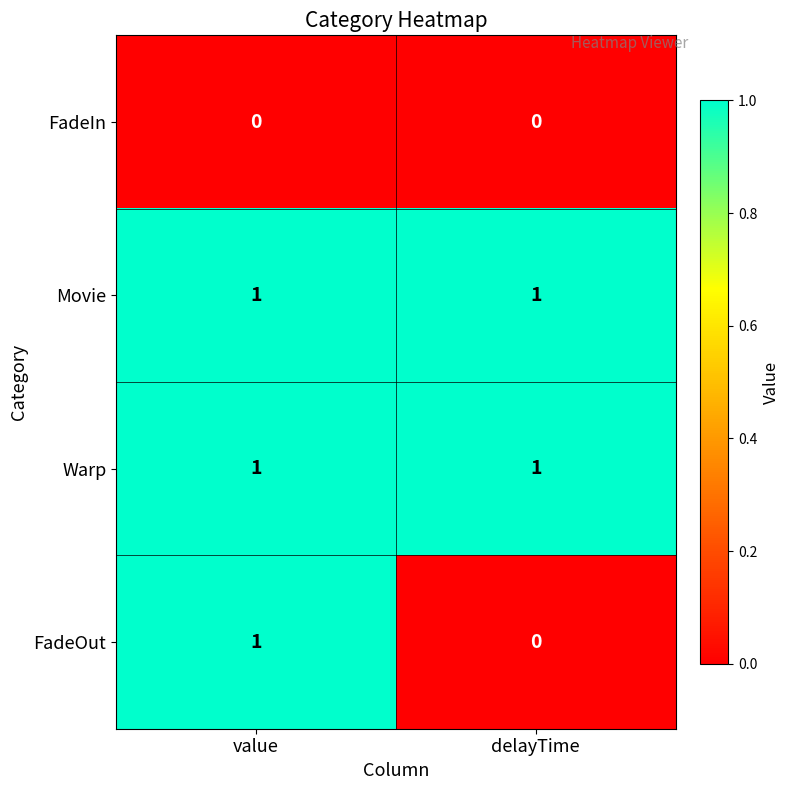

At how many categories does at least one series exceed 0?

2